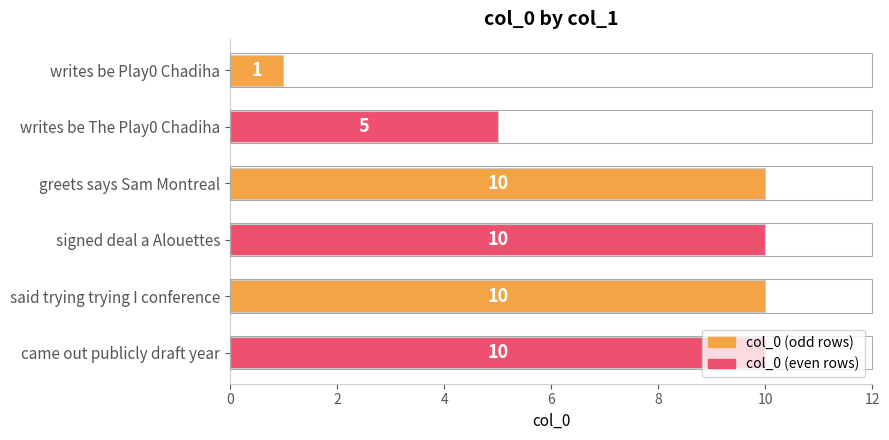

Which has a higher value, greets says Sam Montreal or writes be The Play0 Chadiha?

greets says Sam Montreal